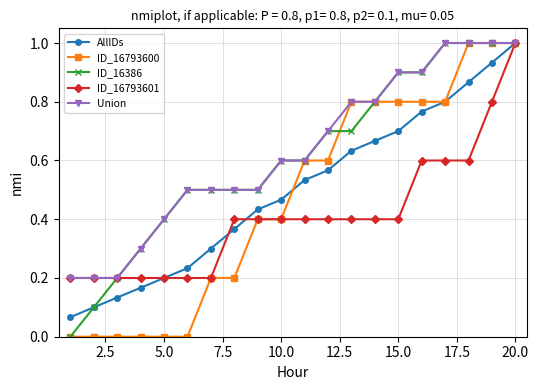

What is the maximum value for ID_16386?

1.0